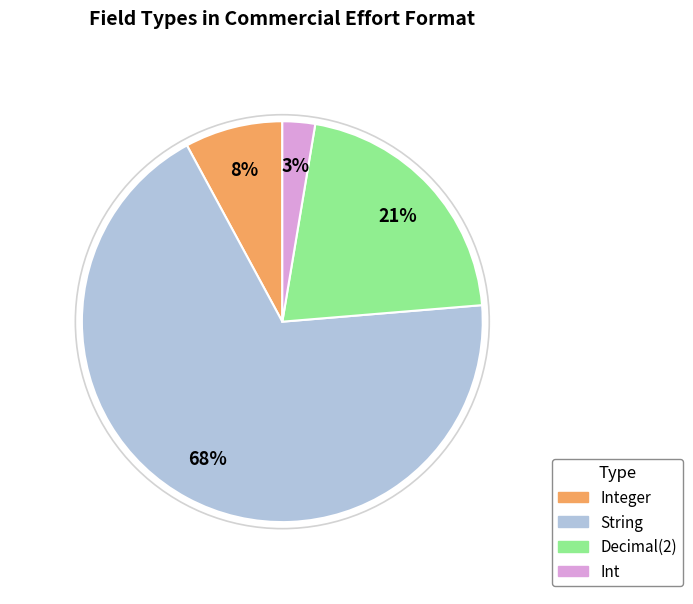

Do Decimal(2) and Integer together represent more than half of the pie?

No